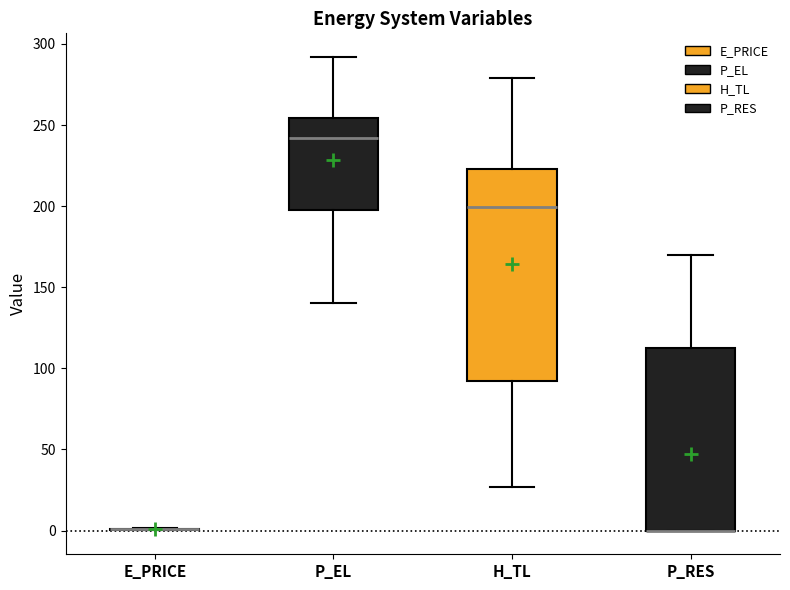

Which box is the tallest, from its lower edge to its upper edge?

H_TL